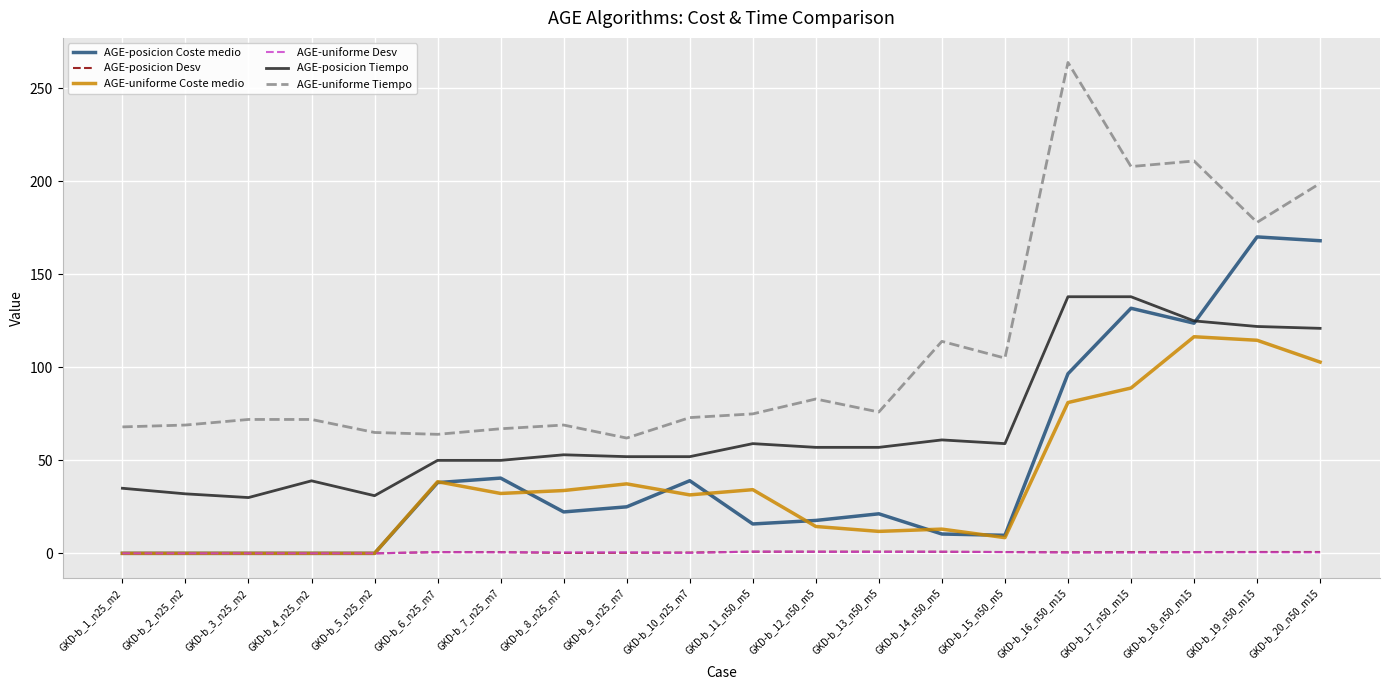

What position from the right is GKD-b_12_n50_m5?

9